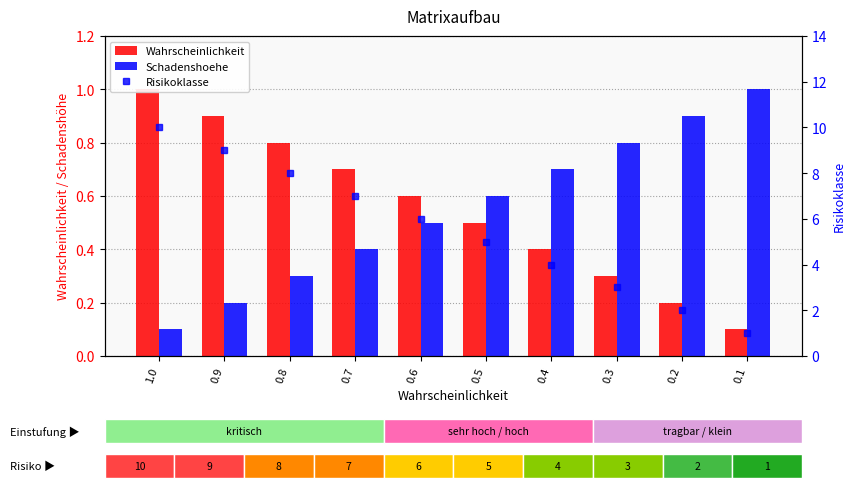

What is the maximum value shown in the chart?

10.0